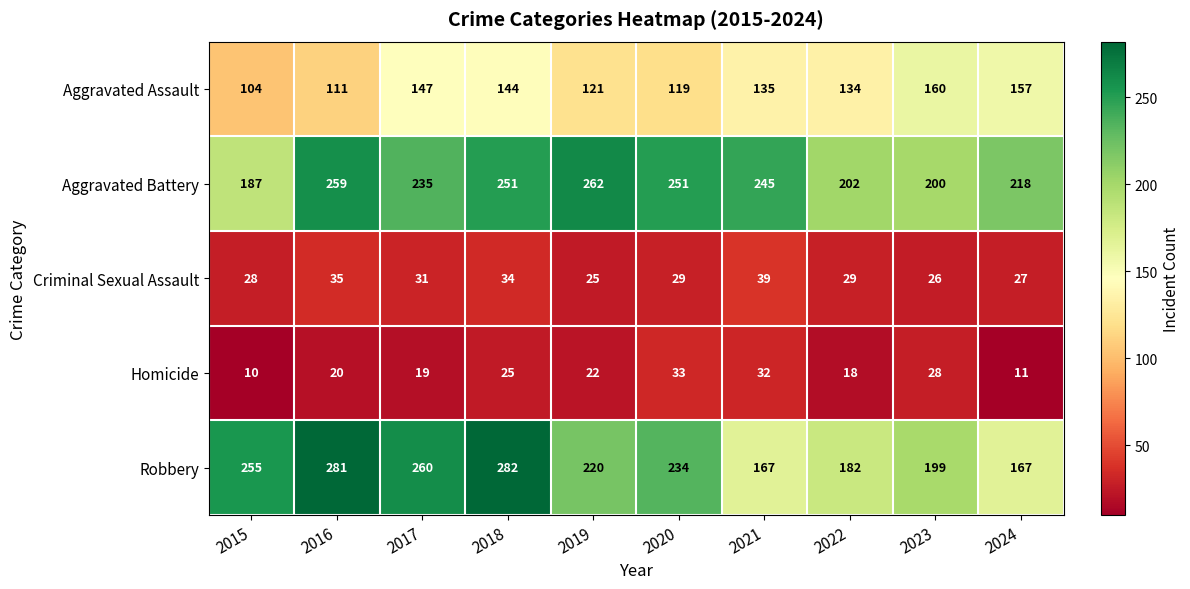

At which label does Robbery first exceed 234?

2015